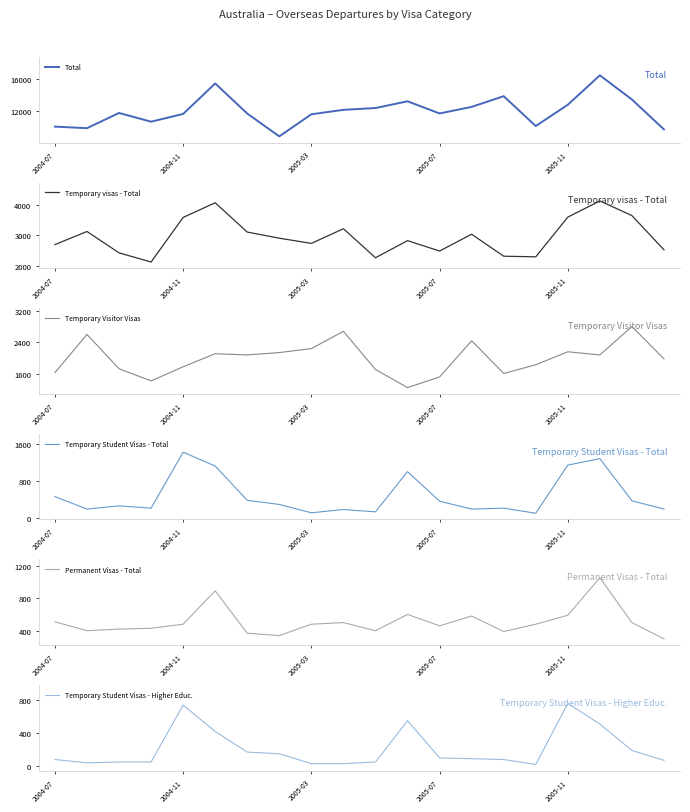

What is the value of the Total point at the 16th from the left?

10220